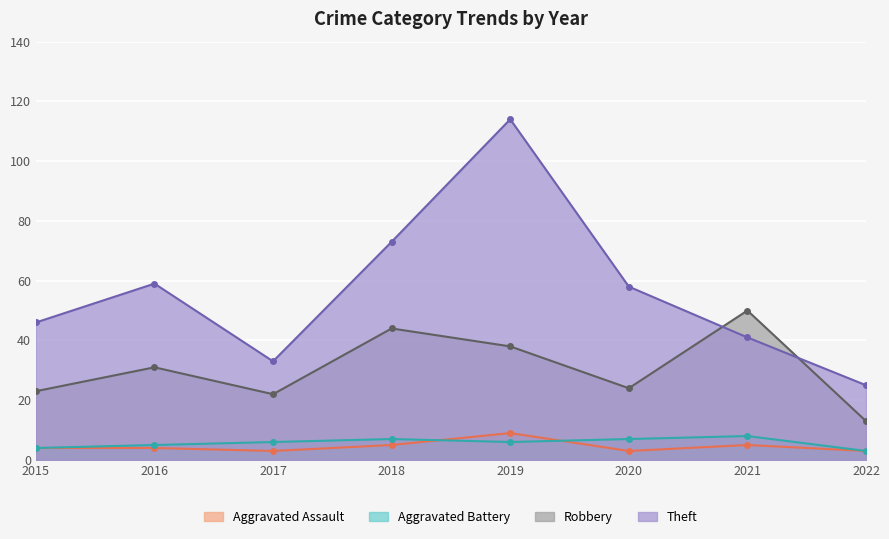

True or false: Robbery has more than 0 interior local peaks.

True